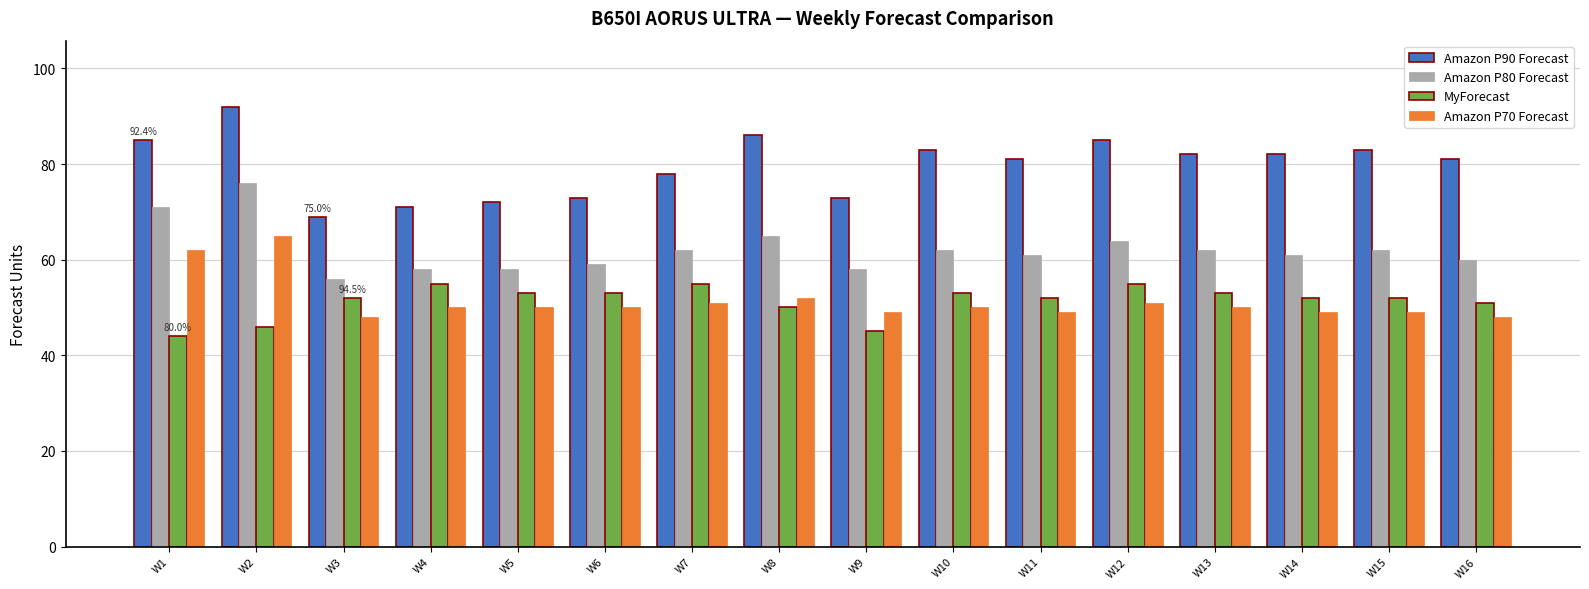

Rank the series at W13 from lowest to highest value.

Amazon P70 Forecast, MyForecast, Amazon P80 Forecast, Amazon P90 Forecast